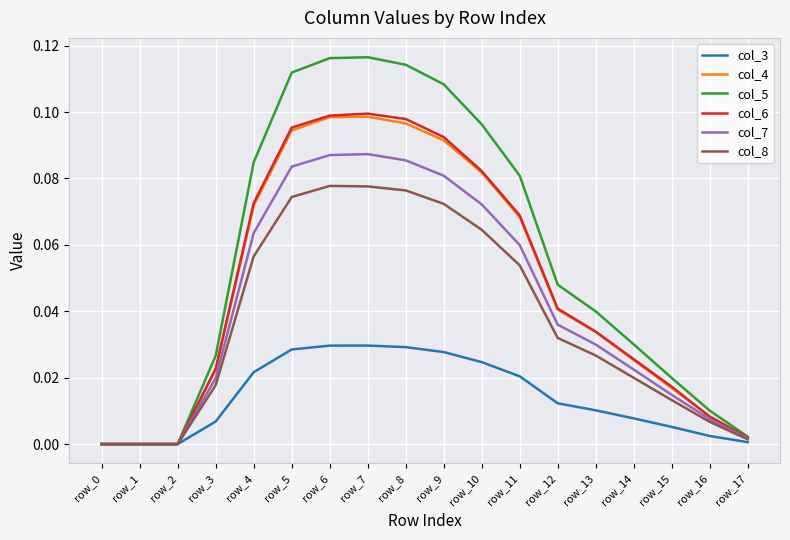

Does the chart display data point markers on the line(s)?

No